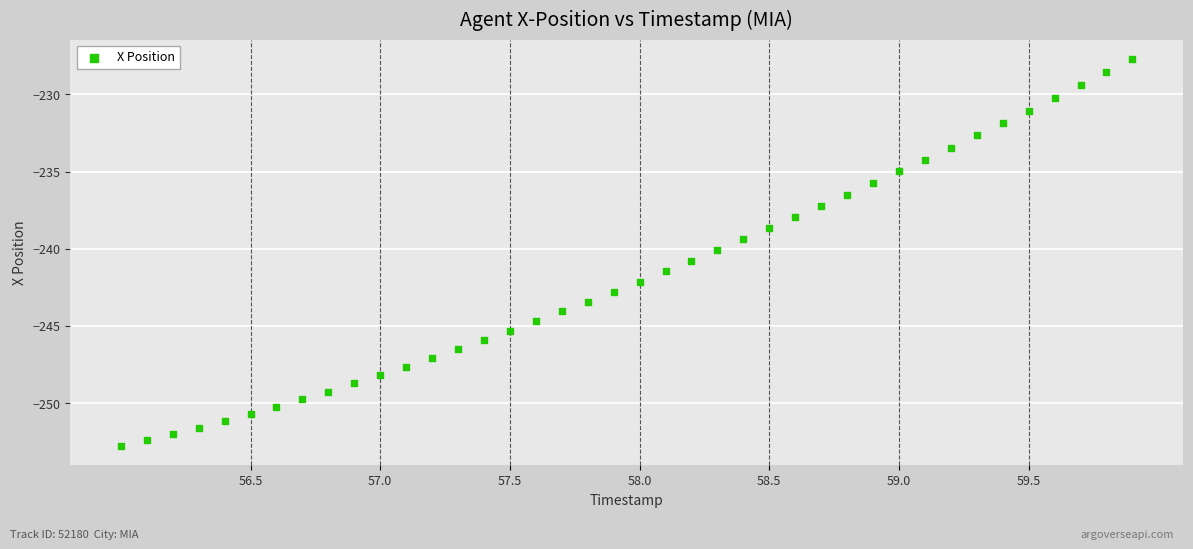

What is the range of Y values (max minus min)?

25.1